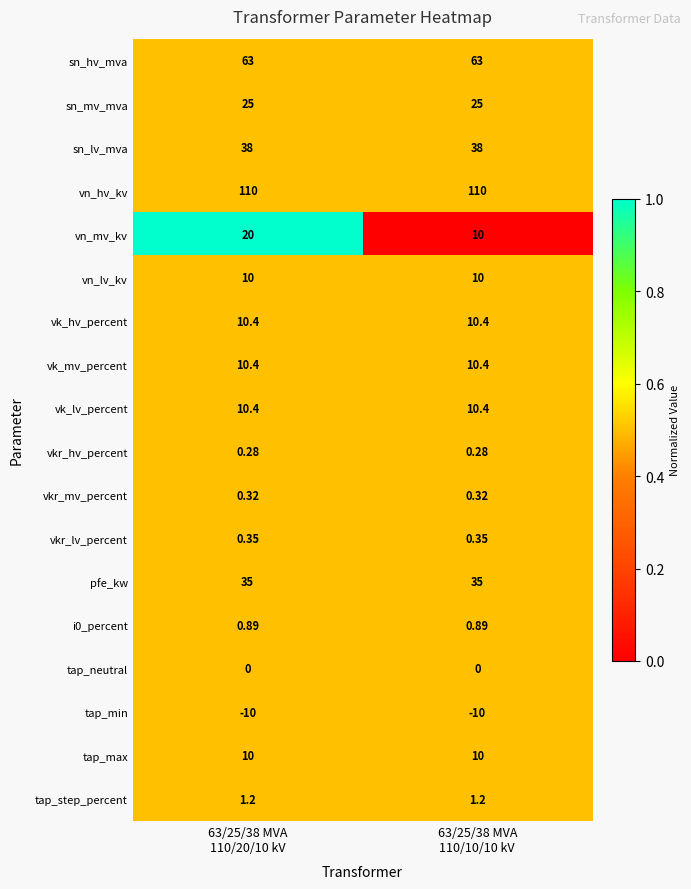

What is the spread (max minus min) of values at 63/25/38 MVA
110/10/10 kV?

120.0